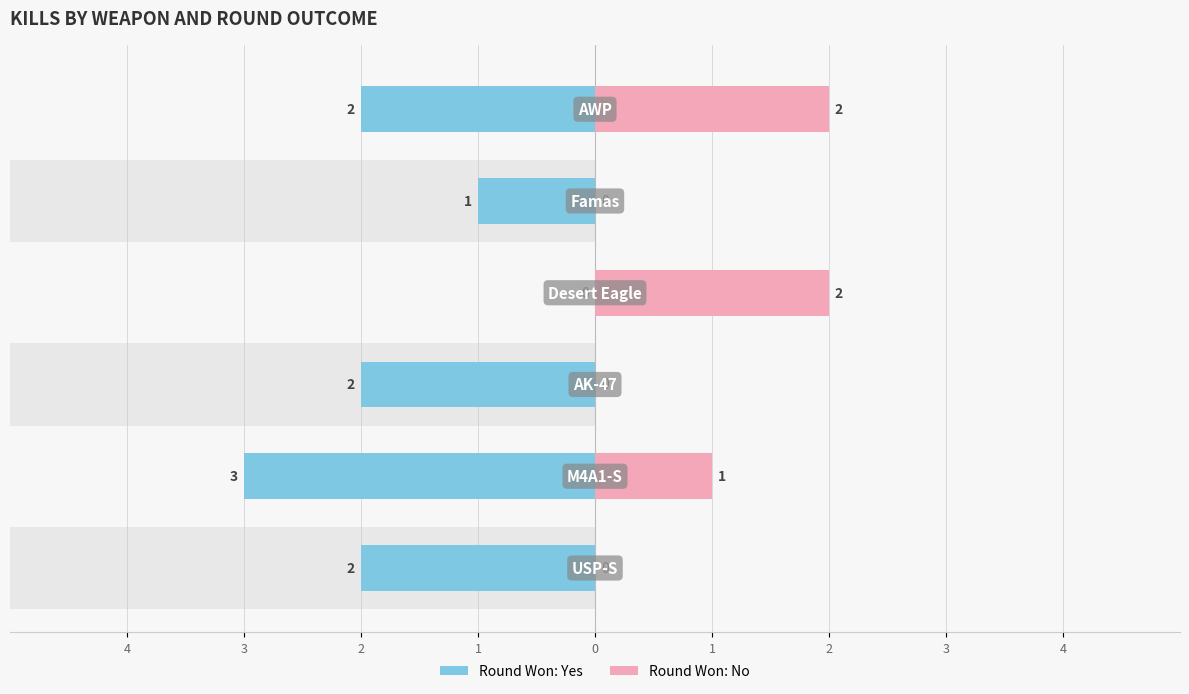

What are all the series names shown in the legend?

Round Won: Yes, Round Won: No